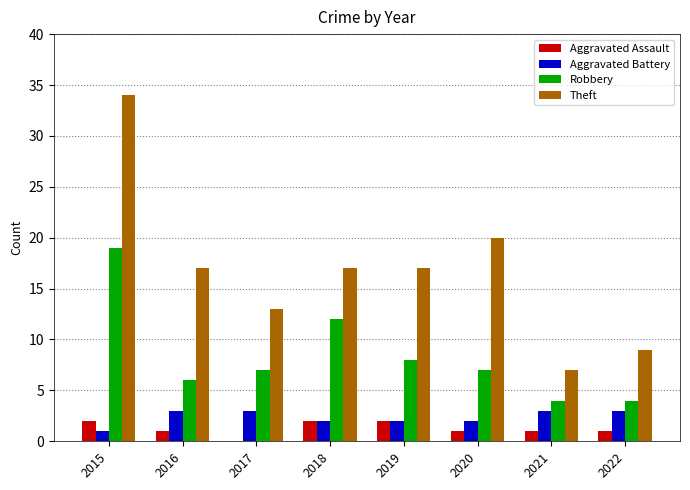

Is it true that Aggravated Battery equals 2 at 2018?

True